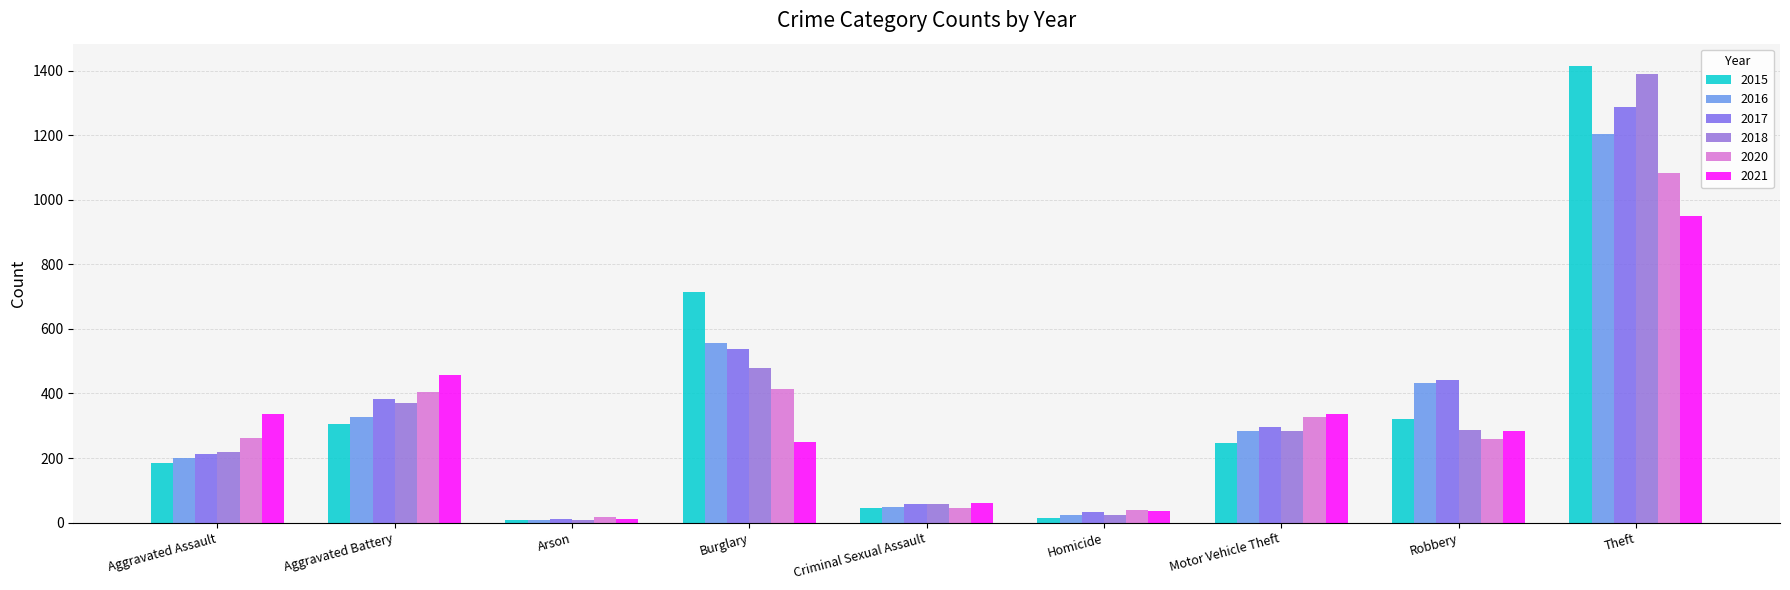

Is the value of 2016 at Homicide greater than the value of 2018 at Burglary?

No